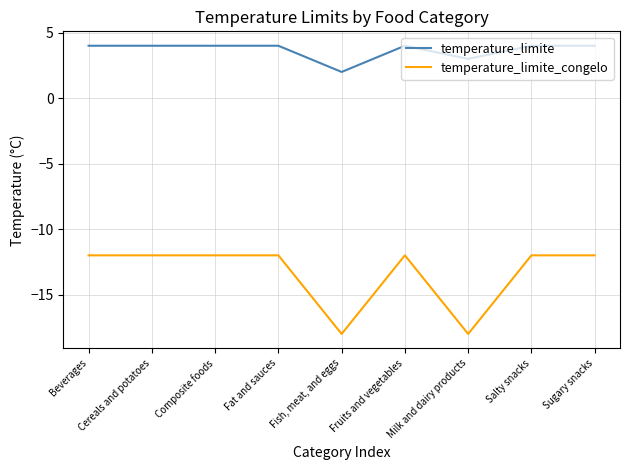

What is the total value across all series at Fruits and vegetables?

-8